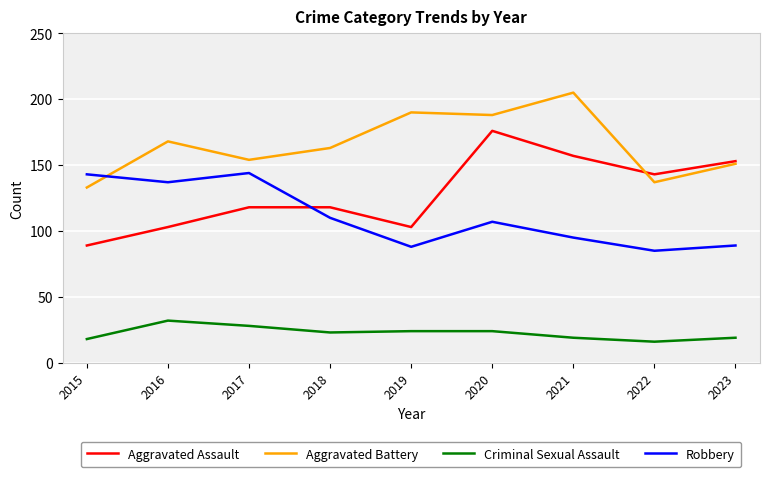

What is the difference between the highest and lowest values at 2018?

140